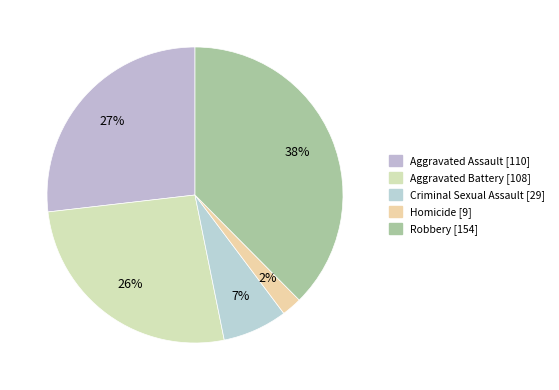

The Robbery slice represents 29% of the pie. True or false?

False